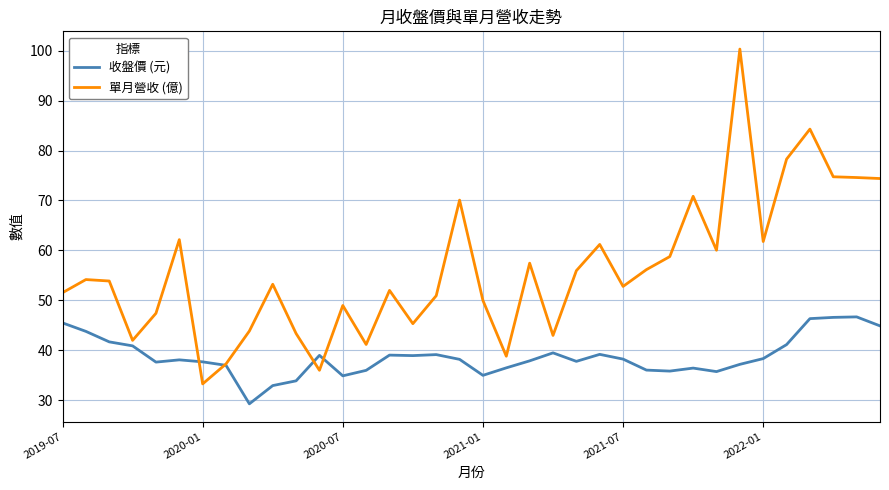

List the series in order of their peak value, highest first.

單月營收 (億), 收盤價 (元)